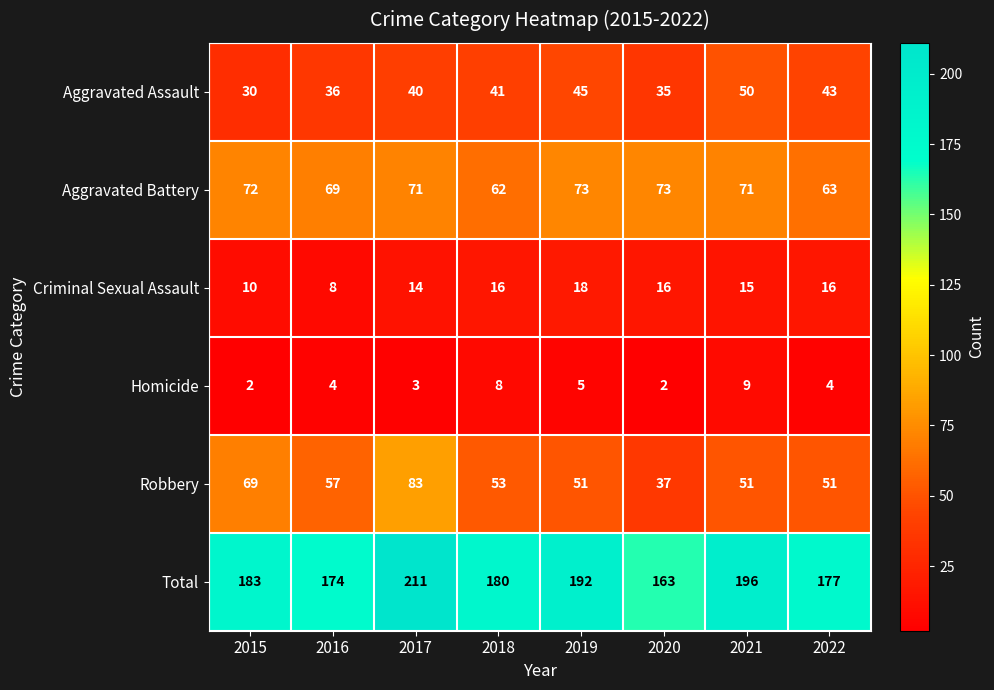

Is it true that Aggravated Assault equals 45 at 2019?

True